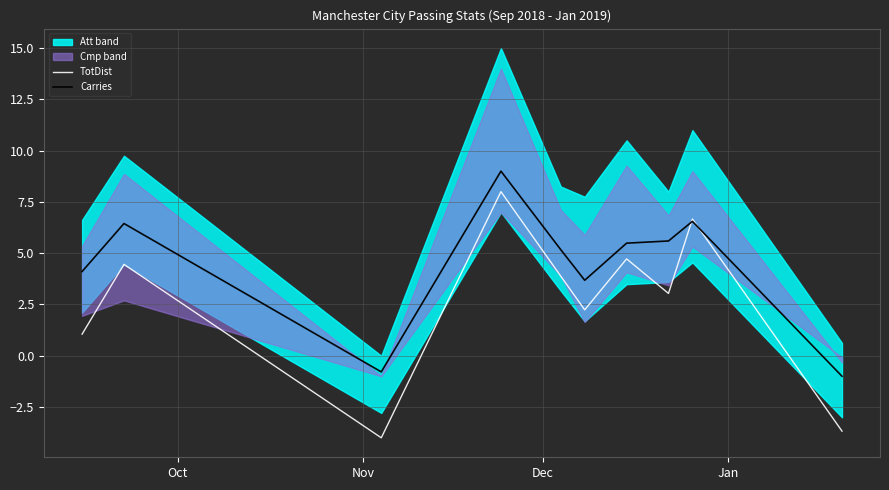

What is the minimum value for Carries?

-1.0